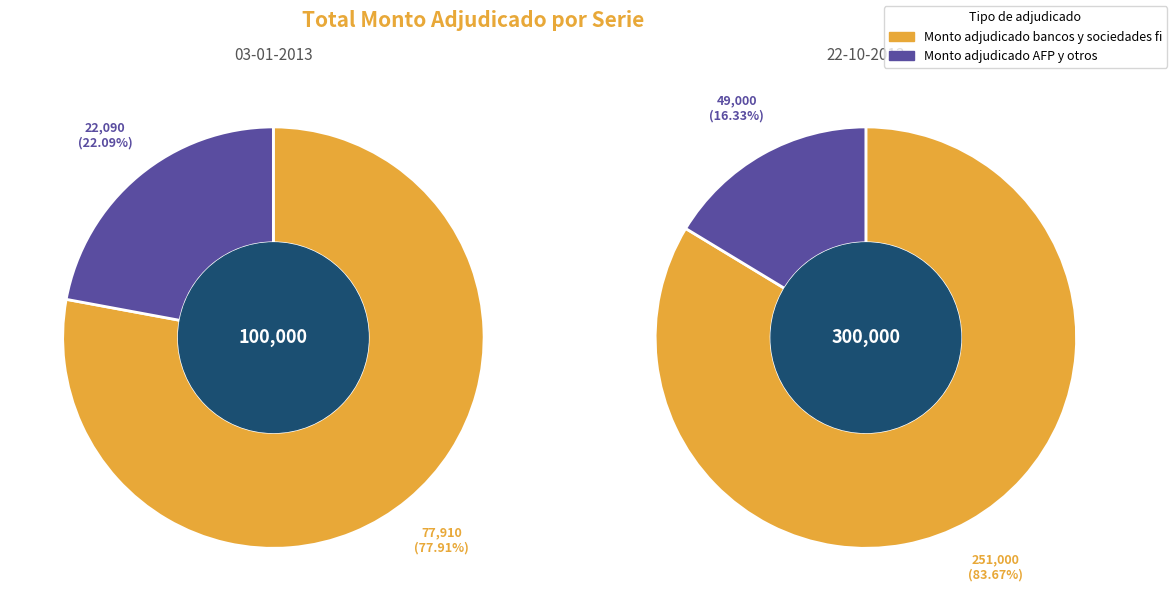

Rank the series by their maximum value, from highest to lowest.

Monto adjudicado bancos y sociedades fi, Monto adjudicado AFP y otros